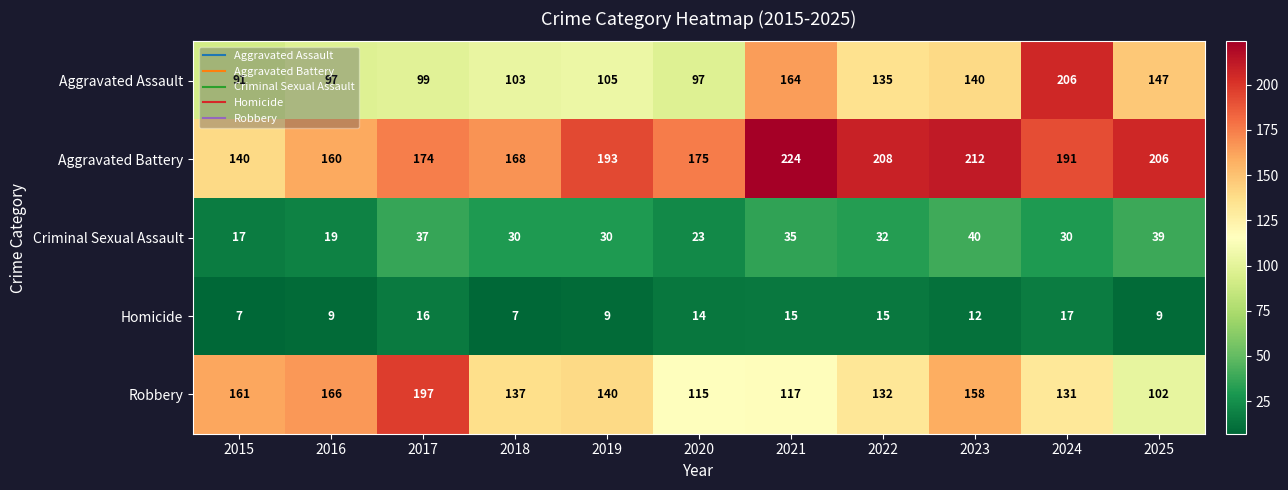

True or false: Aggravated Assault has a value of 181 at 2019.

False